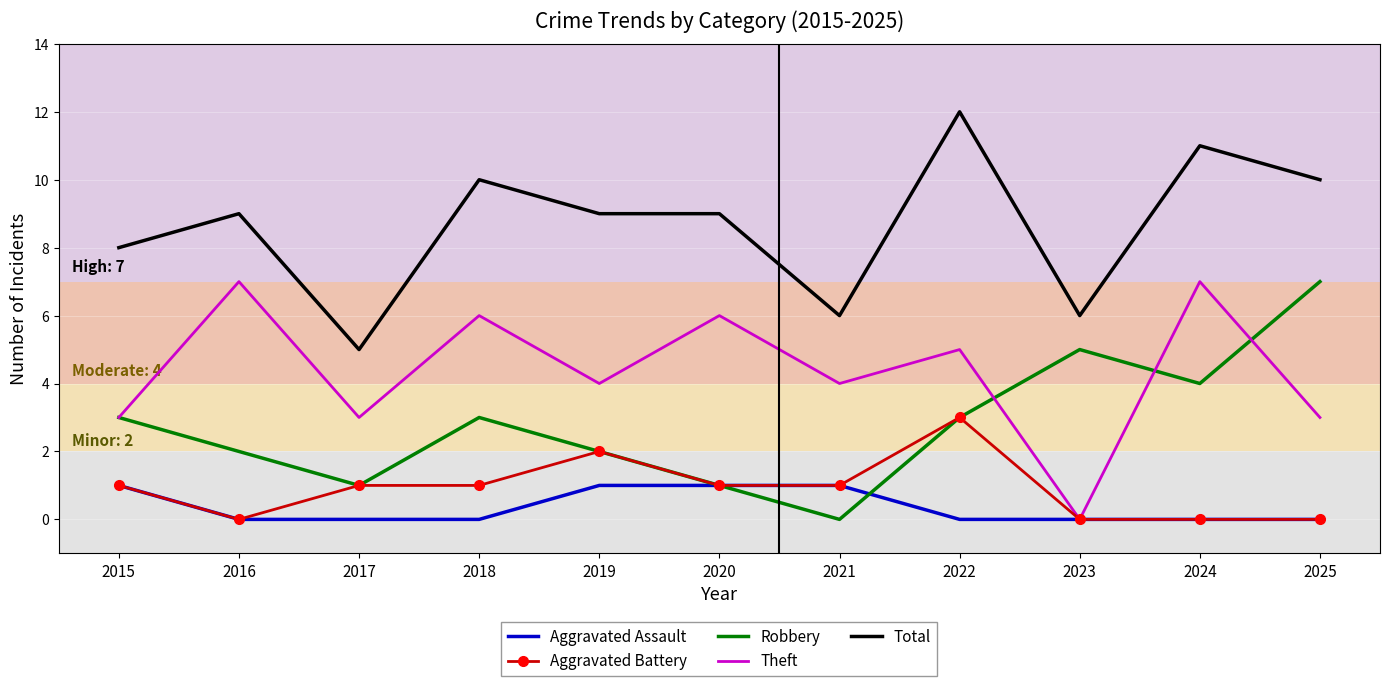

What value does the Robbery series have at 2024?

4